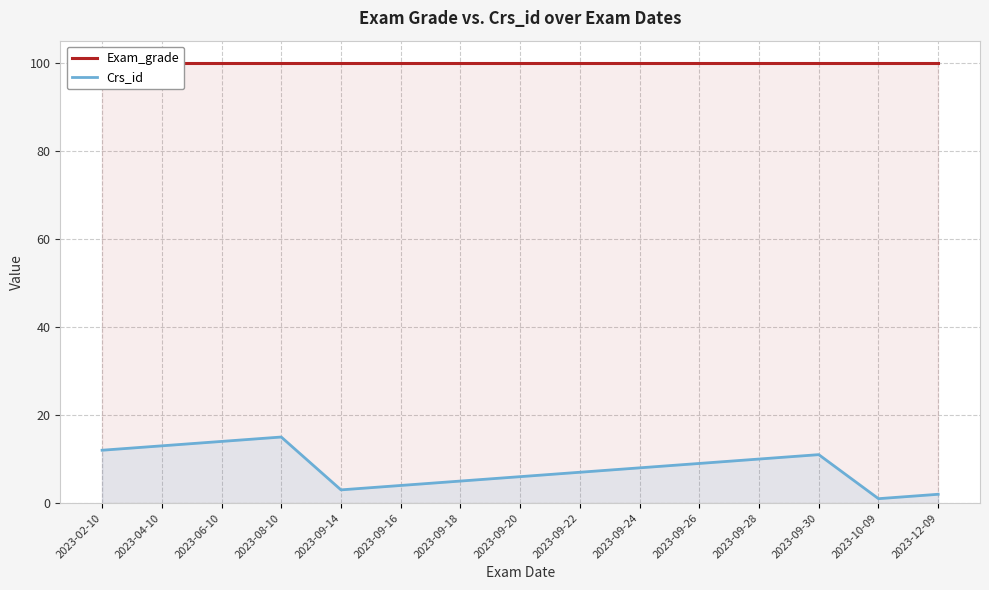

What is the minimum value for Exam_grade?

100